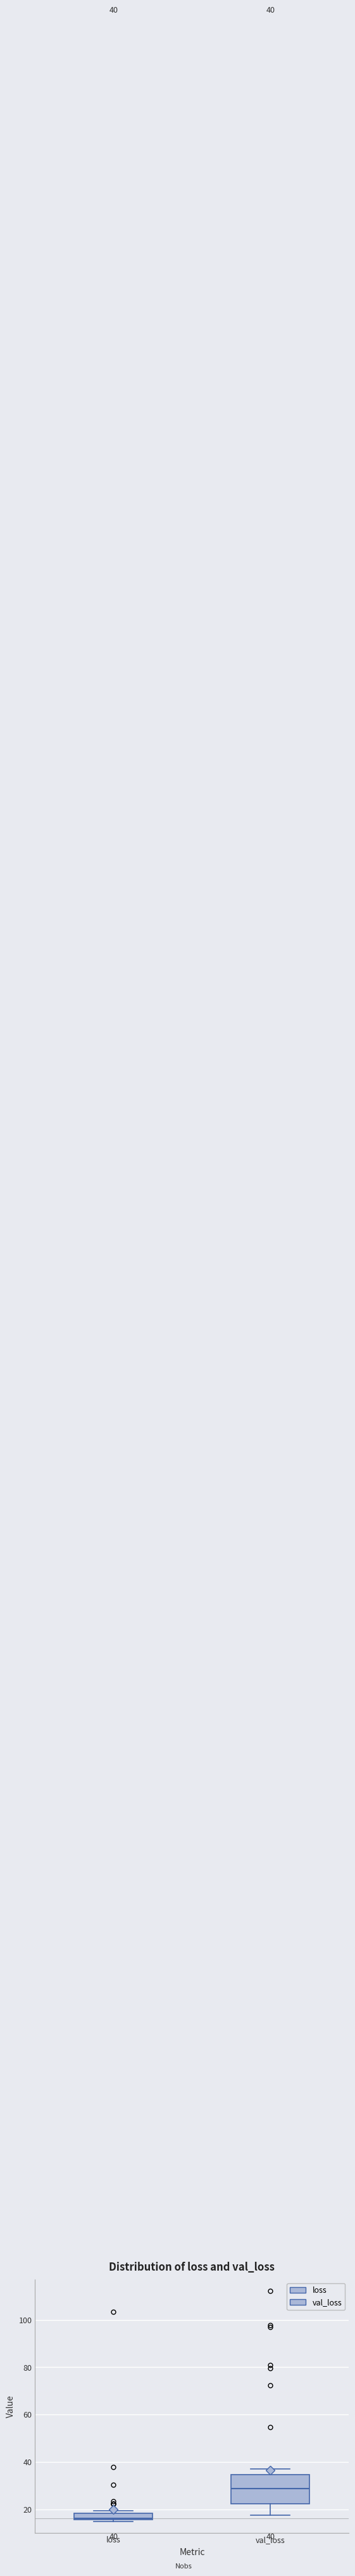

Comparing the boxes themselves (not the whiskers), which one is the tallest?

val_loss